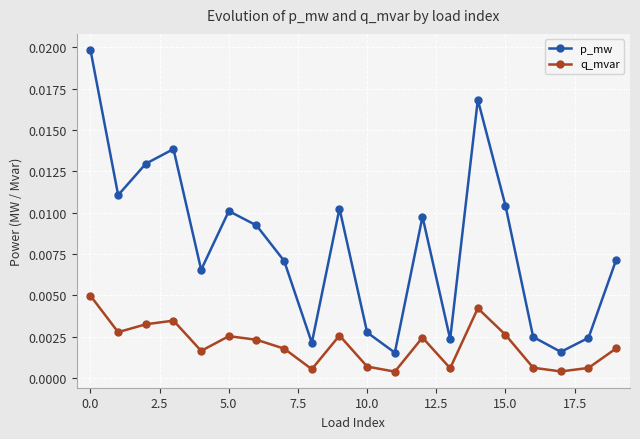

True or false: p_mw has more than 1 points higher than both neighbors.

True